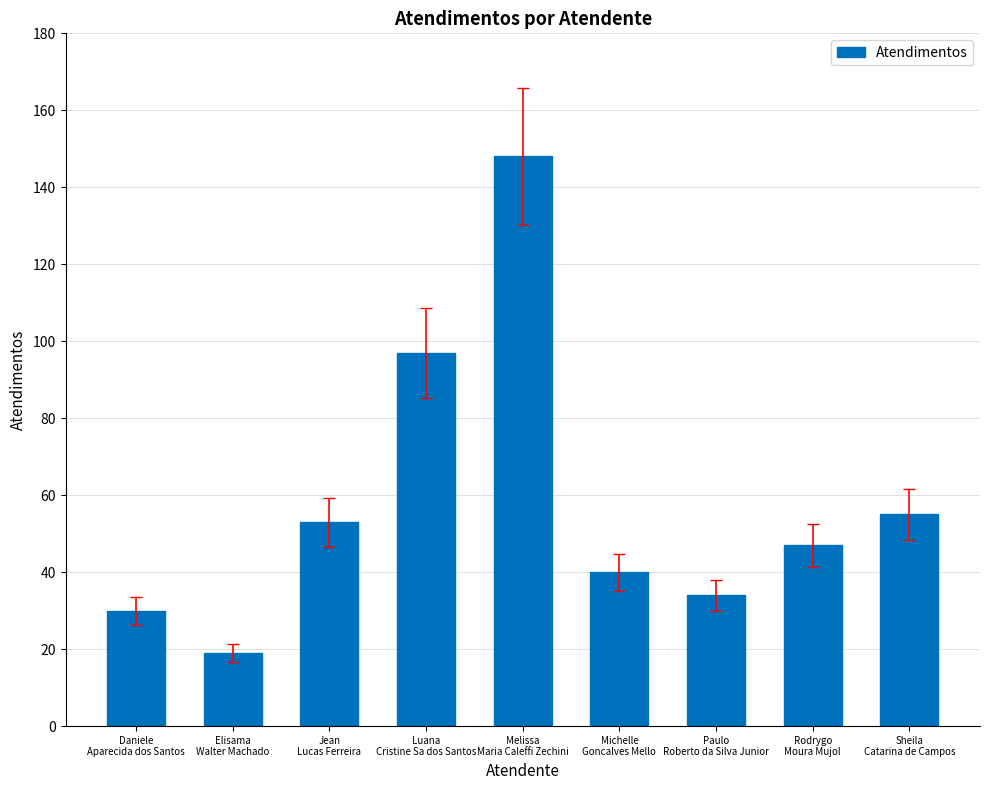

Reading left to right, what are all the values shown in this chart?

30	19	53	97	148	40	34	47	55